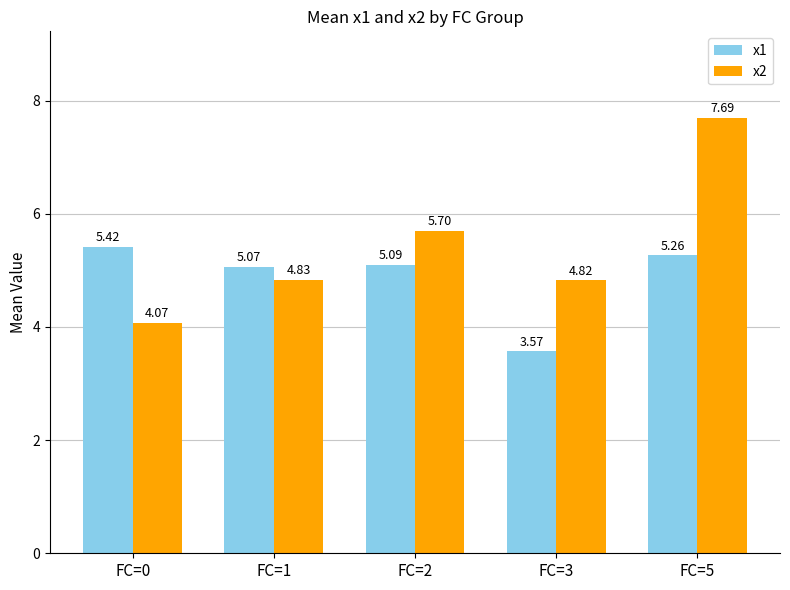

Is it true that x2 equals 7.5 at FC=2?

False